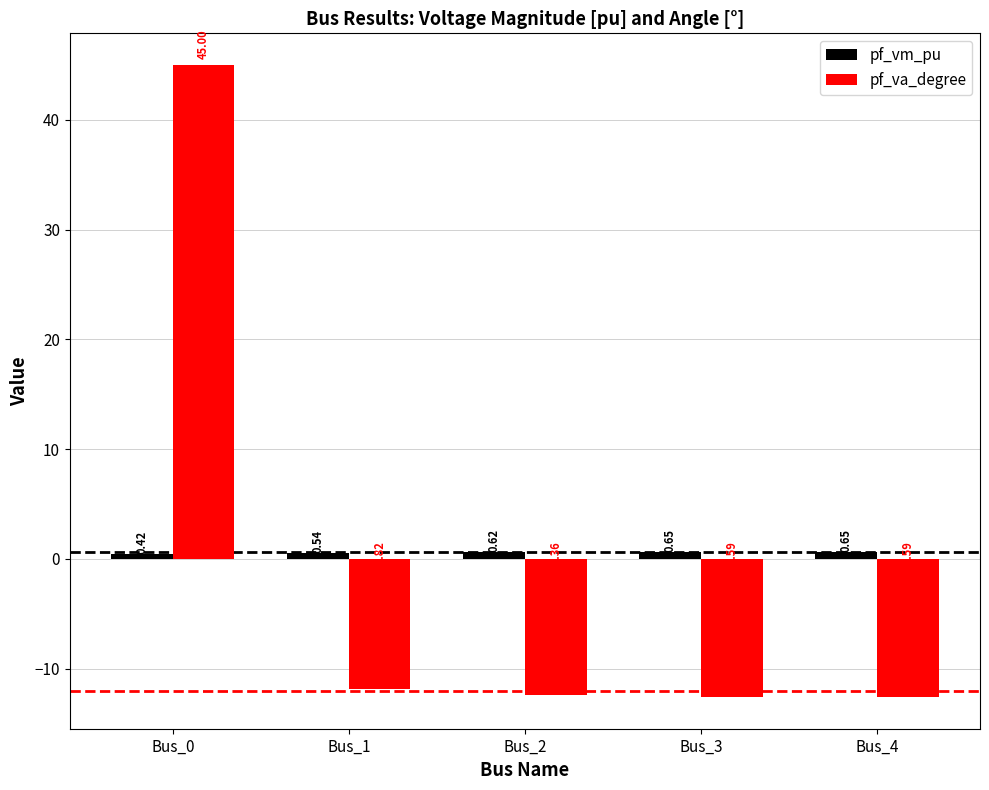

At which category does the chart reach its peak across all series?

Bus_0